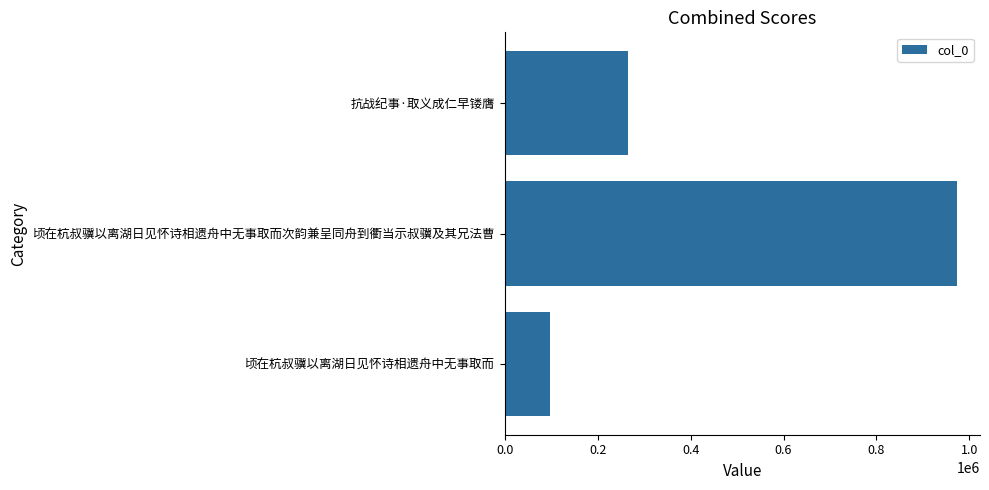

What is the average value?

445604